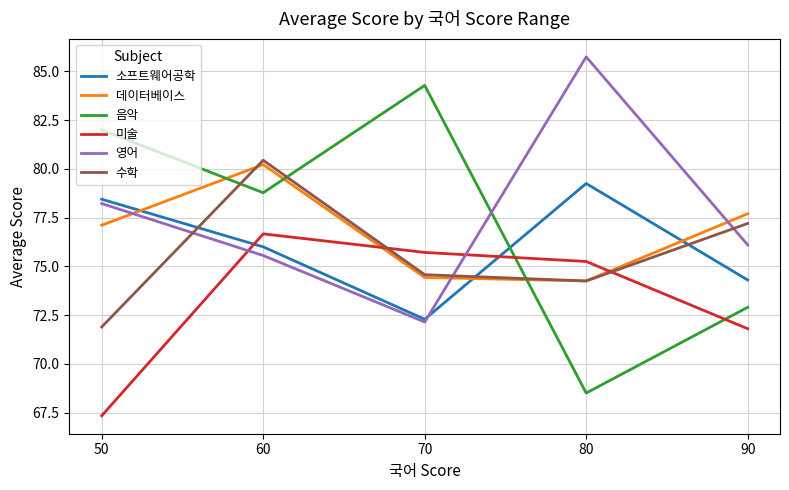

How many lines are shown in the chart?

6